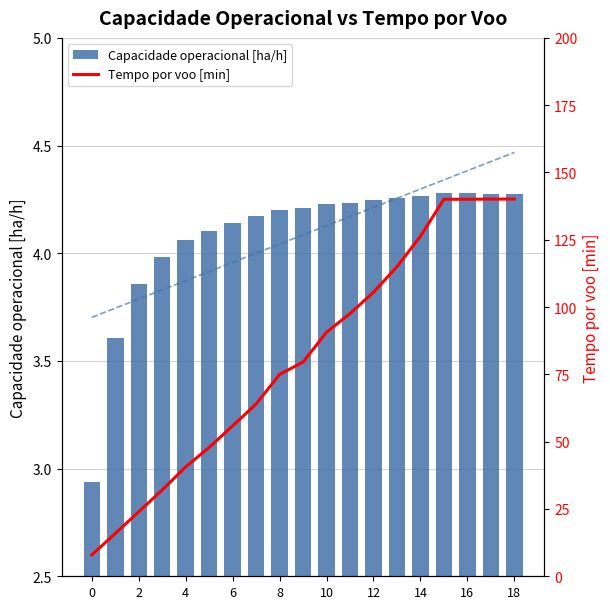

What is the difference between the maximum and minimum values in the Tempo por voo [min] series?

132.2